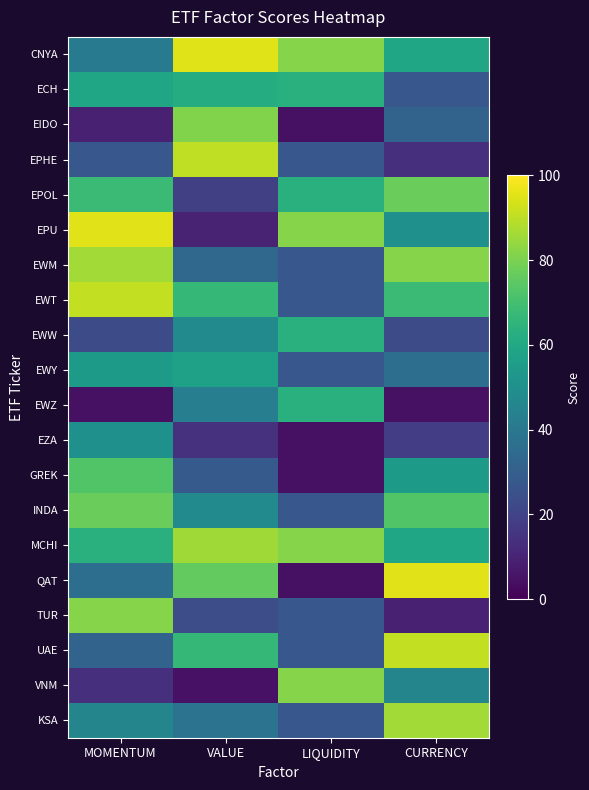

What value does the QAT series have at LIQUIDITY?

4.5